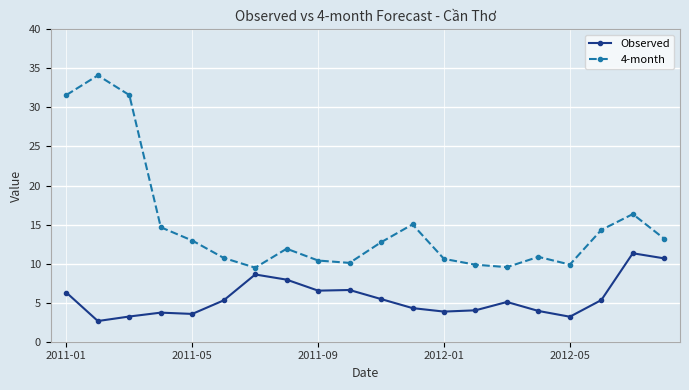

List the series in order of their peak value, highest first.

4-month, Observed